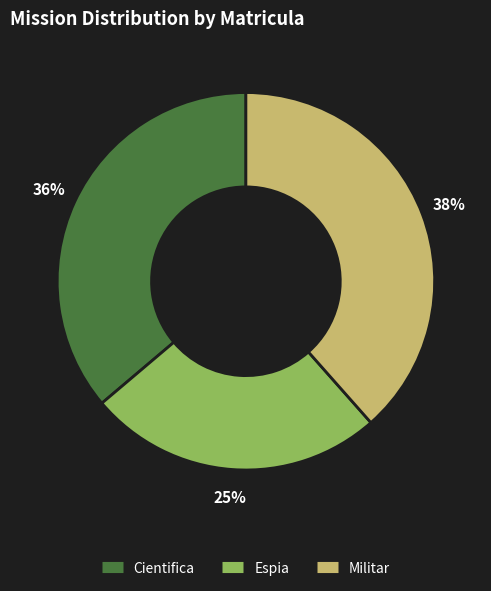

To the nearest percent, what is the average slice percentage?

33%